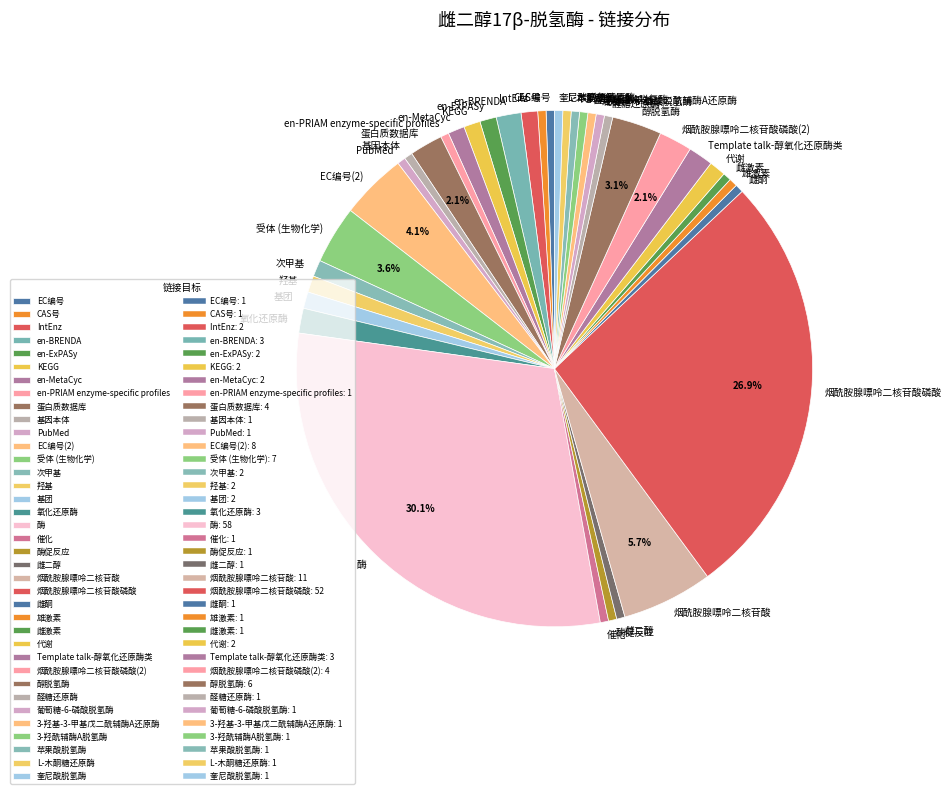

To the nearest percent, what portion does 酶促反应 represent?

1%